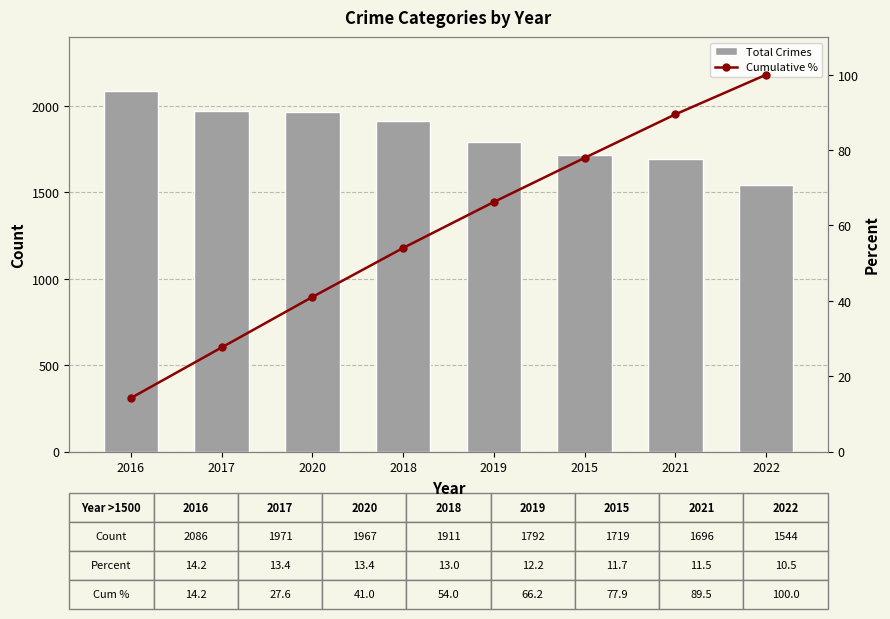

Which series has the largest total across all categories?

Total Crimes